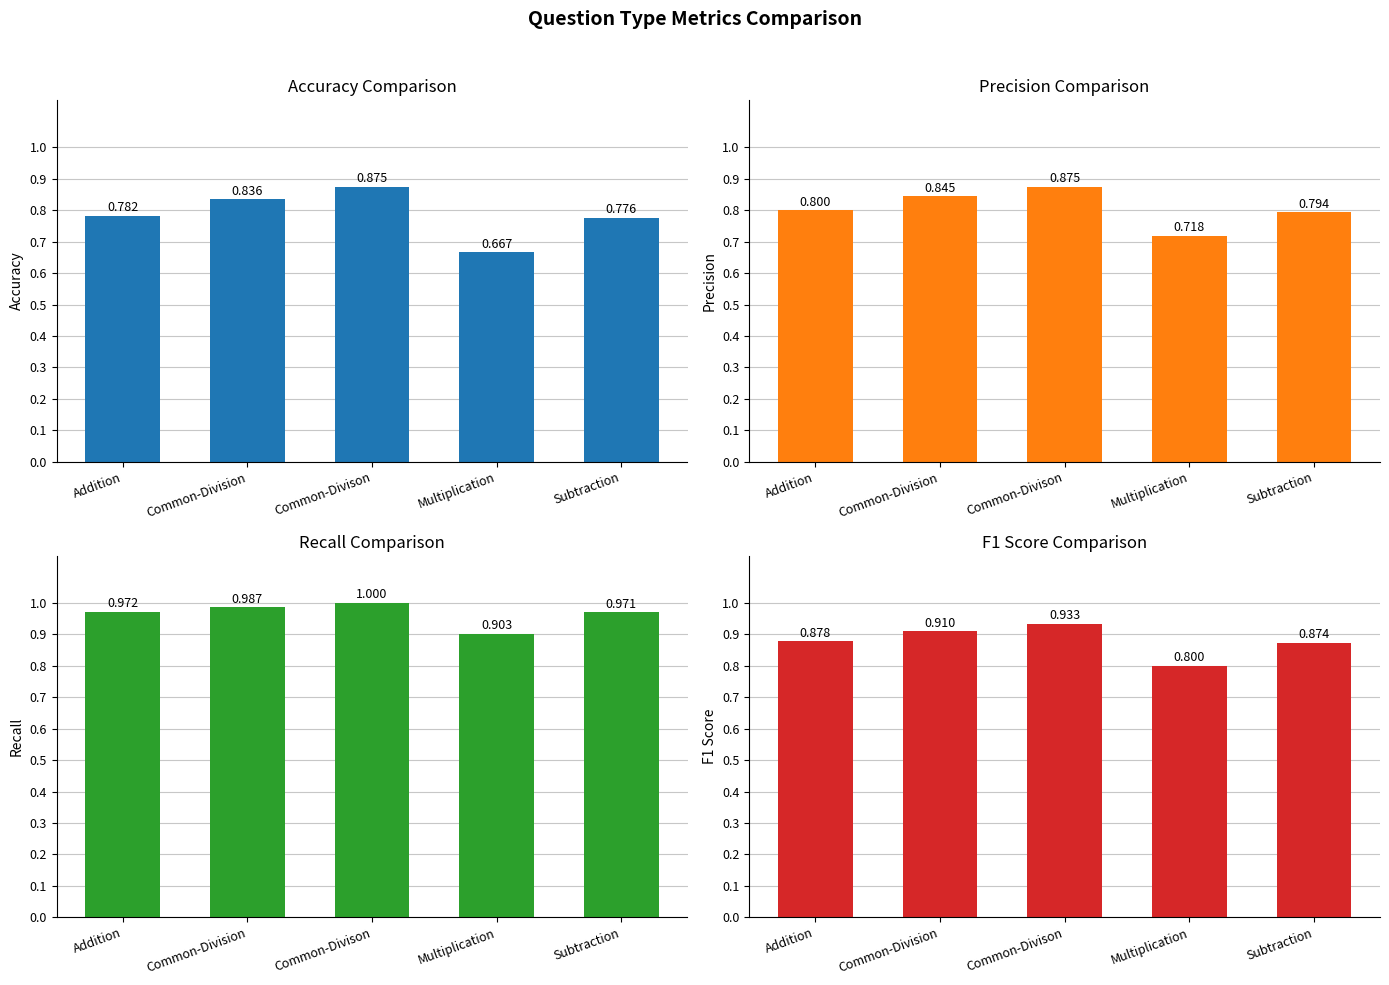

Which series has the largest range (max minus min)?

accuracy